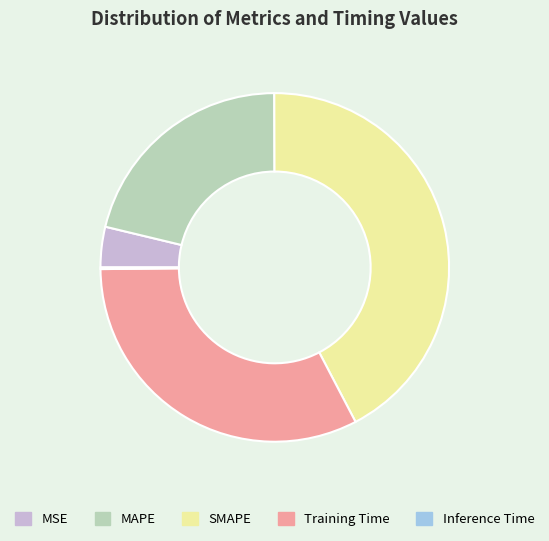

Does MAPE account for over 50% of the chart?

No